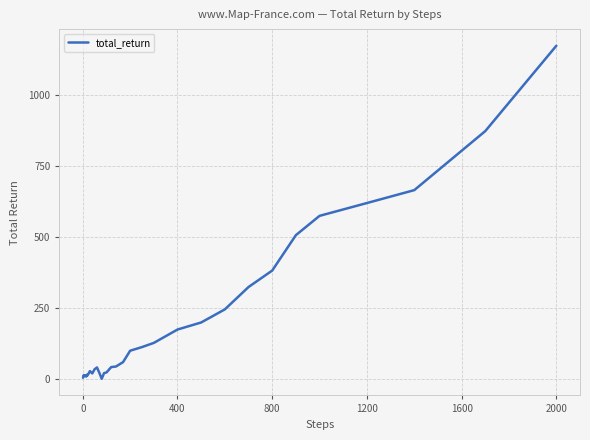

Does the chart have visible grid lines?

Yes